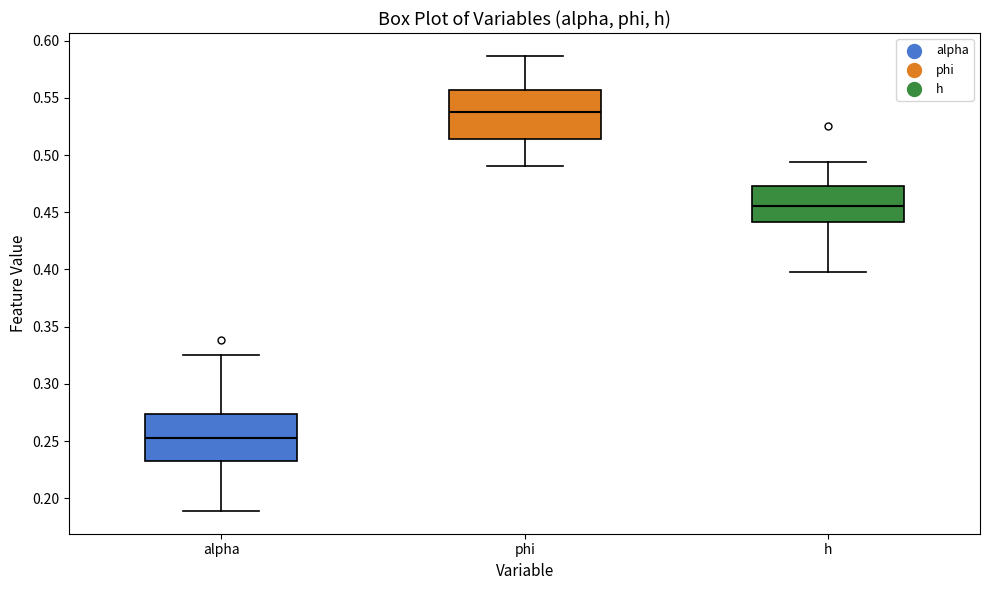

Reading left to right, transcribe this box plot: for each box, give where its median line is, the range the box spans, and where its two whiskers end, as read against the y-axis. The values are not printed on the chart, so give them approximately, as read against the axis.

alpha: median 0.255, box 0.235 to 0.275, whiskers 0.190 to 0.325
phi: median 0.535, box 0.515 to 0.555, whiskers 0.490 to 0.585
h: median 0.455, box 0.440 to 0.475, whiskers 0.400 to 0.495